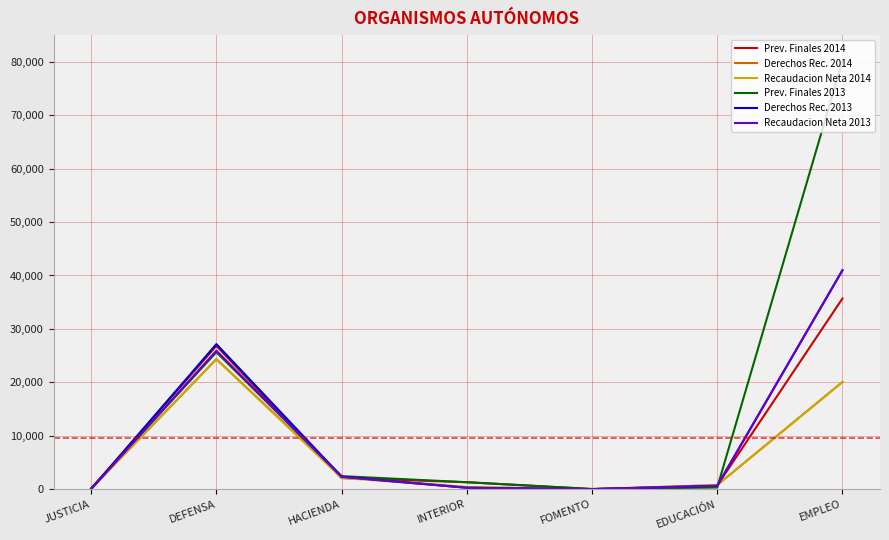

Is the value of Recaudacion Neta 2014 at HACIENDA greater than the value of Derechos Rec. 2014 at FOMENTO?

Yes